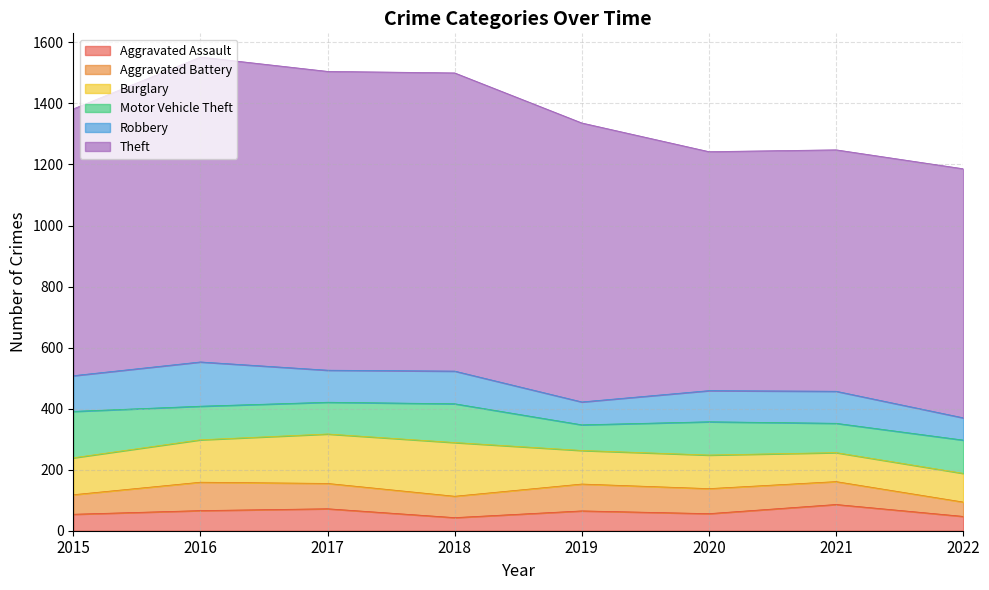

Reading left to right, transcribe all the data shown in this chart.

Aggravated Assault: 2015=54	2016=66	2017=72	2018=43	2019=65	2020=56	2021=86	2022=47
Aggravated Battery: 2015=64	2016=93	2017=83	2018=70	2019=88	2020=82	2021=75	2022=47
Burglary: 2015=121	2016=139	2017=162	2018=176	2019=110	2020=110	2021=95	2022=94
Motor Vehicle Theft: 2015=152	2016=110	2017=104	2018=127	2019=84	2020=109	2021=96	2022=109
Robbery: 2015=117	2016=145	2017=105	2018=107	2019=75	2020=102	2021=105	2022=73
Theft: 2015=874	2016=999	2017=979	2018=977	2019=914	2020=783	2021=791	2022=816